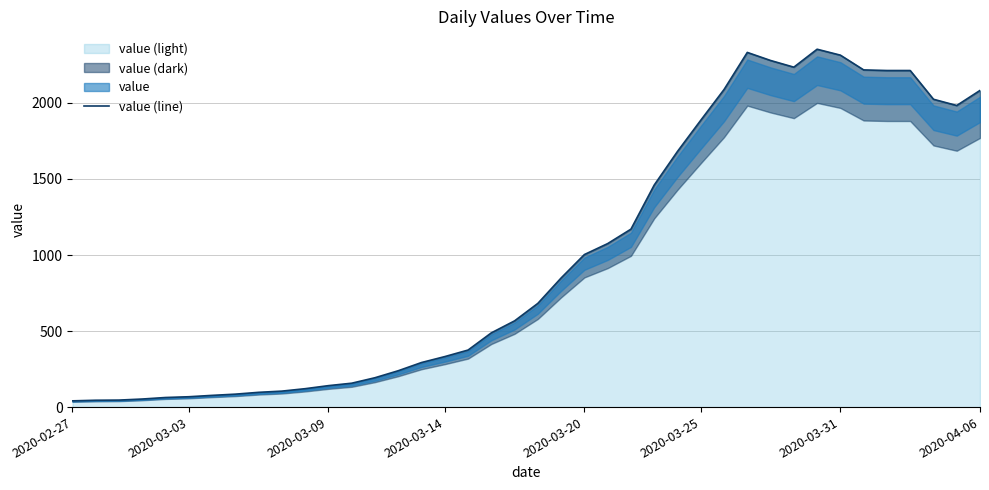

The value at 2020-03-09 is 208. True or false?

False